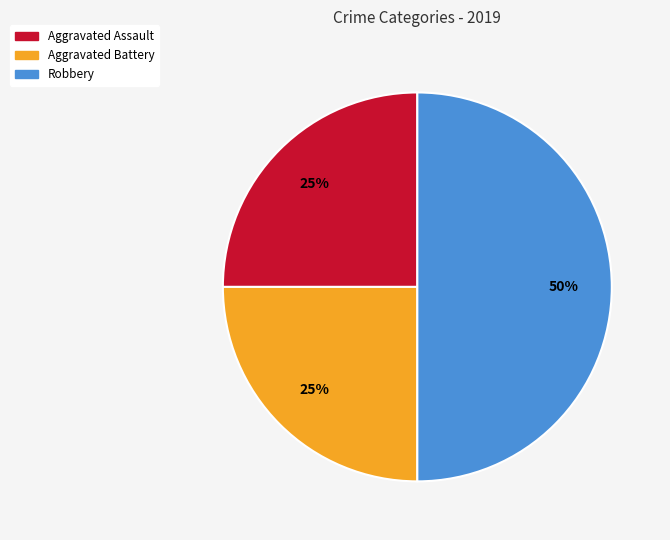

How many slices are in this pie chart?

3